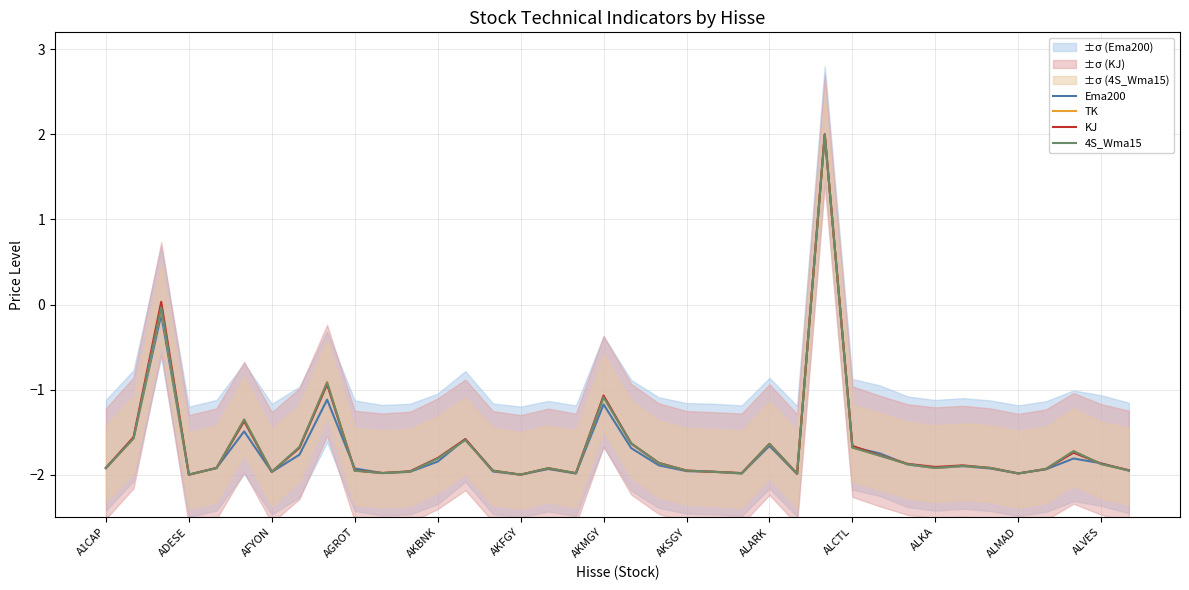

What is the minimum value for 4S_Wma15?

-2.0